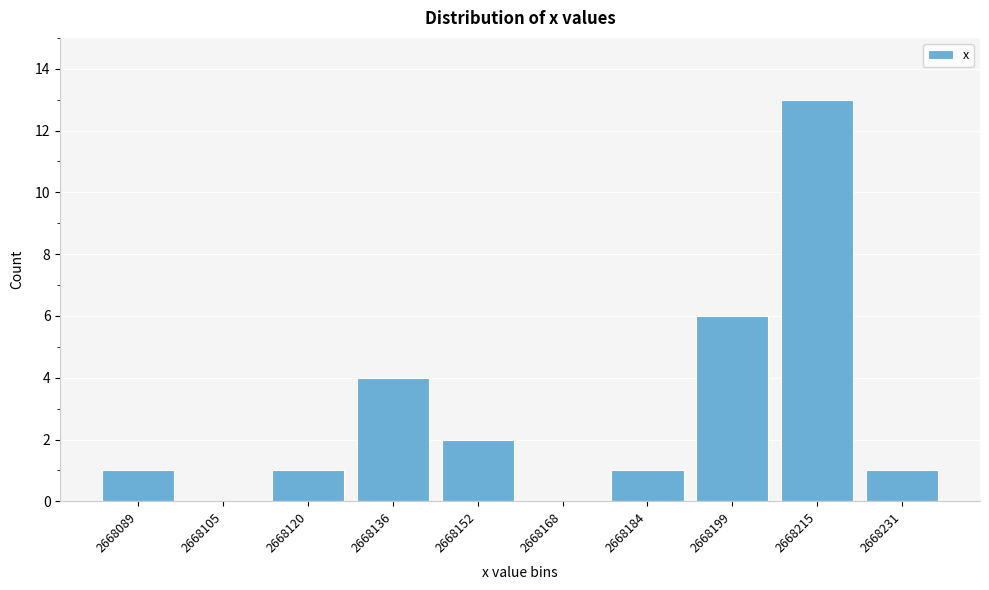

Reading left to right, what are all the values shown in this chart?

2668089=1	2668105=0	2668120=1	2668136=4	2668152=2	2668168=0	2668184=1	2668199=6	2668215=13	2668231=1